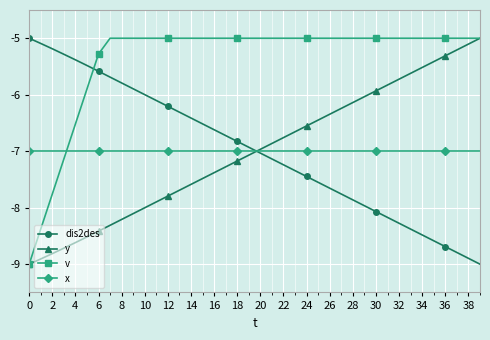

What is the value of the dis2des point at the 9th from the left?

-5.8